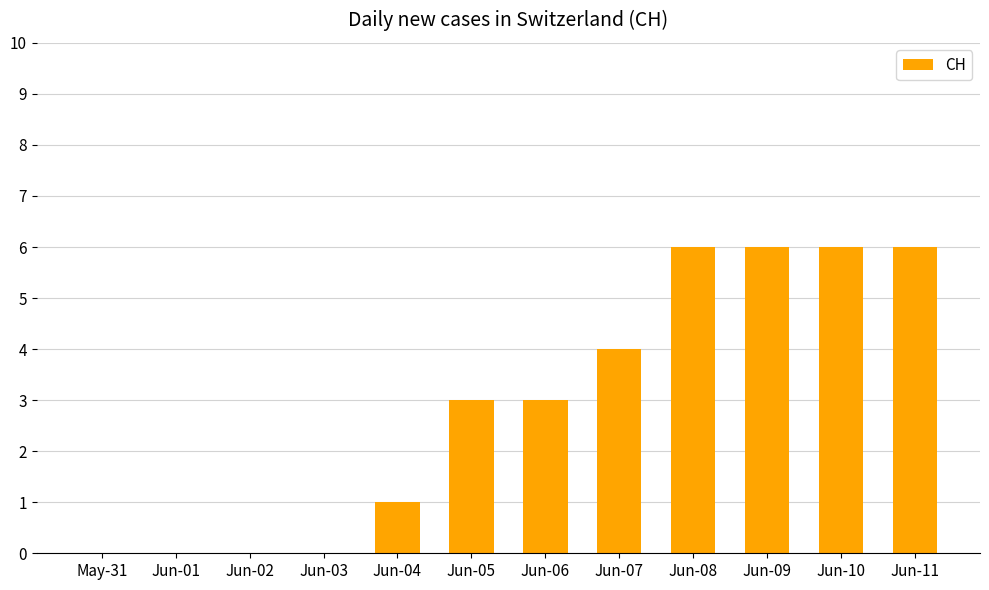

The value at Jun-11 is 6. True or false?

True